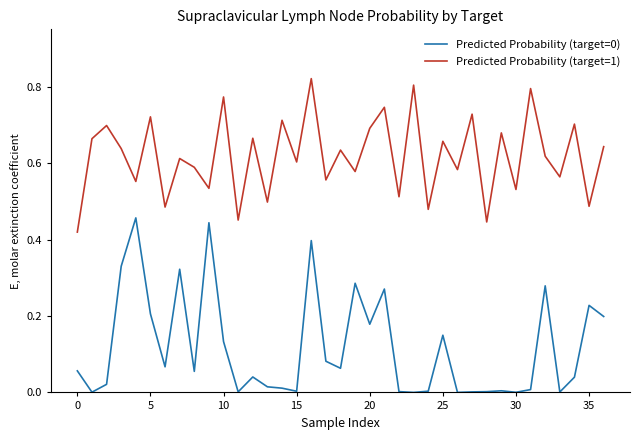

Which series has the largest total across all categories?

Predicted Probability (target=1)